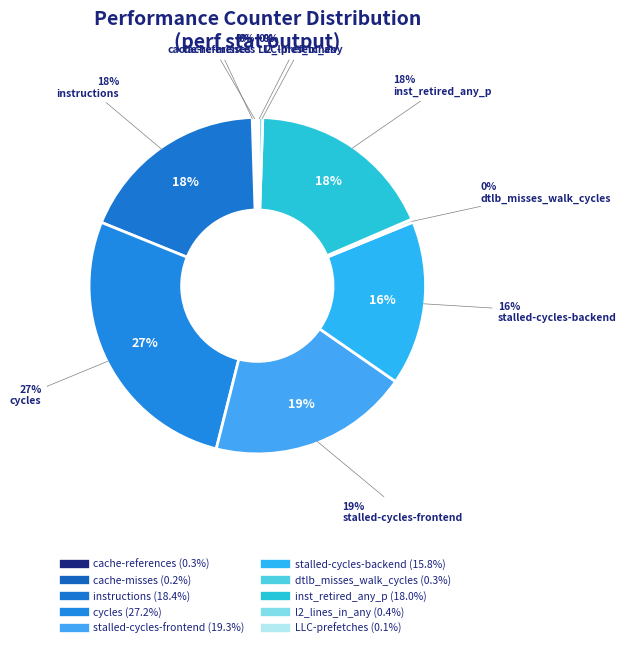

The cache-misses slice represents 9% of the pie. True or false?

False